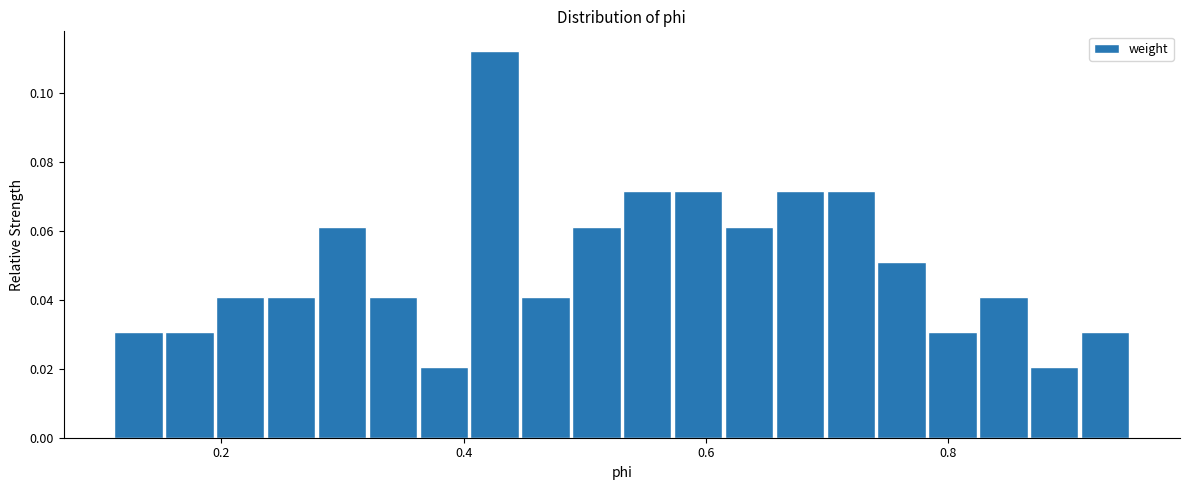

Around what value on the x-axis is the tallest bar? Give the approximate position of its centre, as read against the axis.

0.42